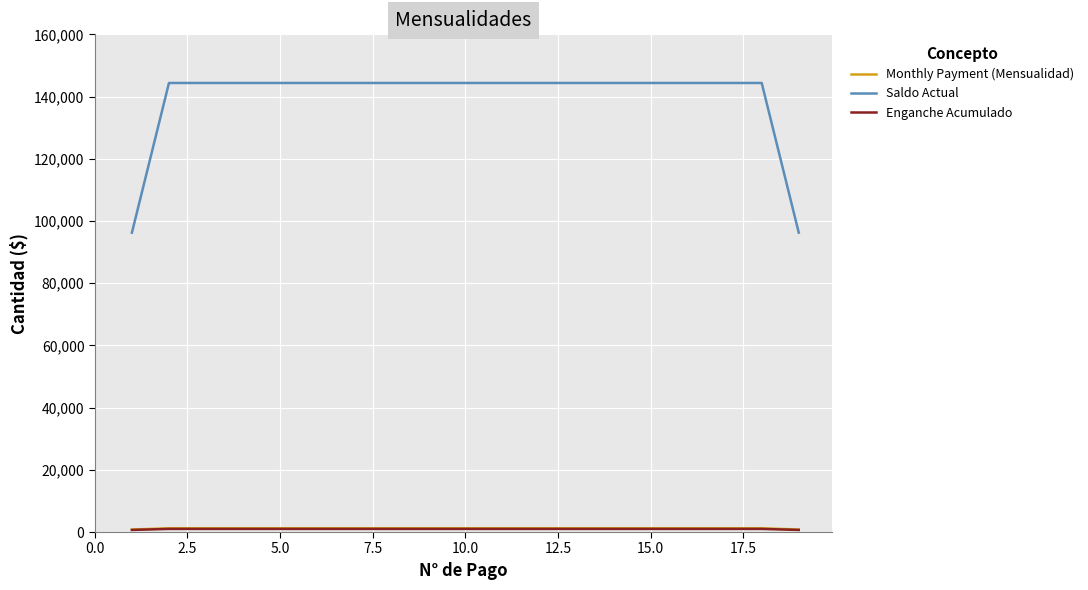

What is the maximum value shown in the chart?

144360.0